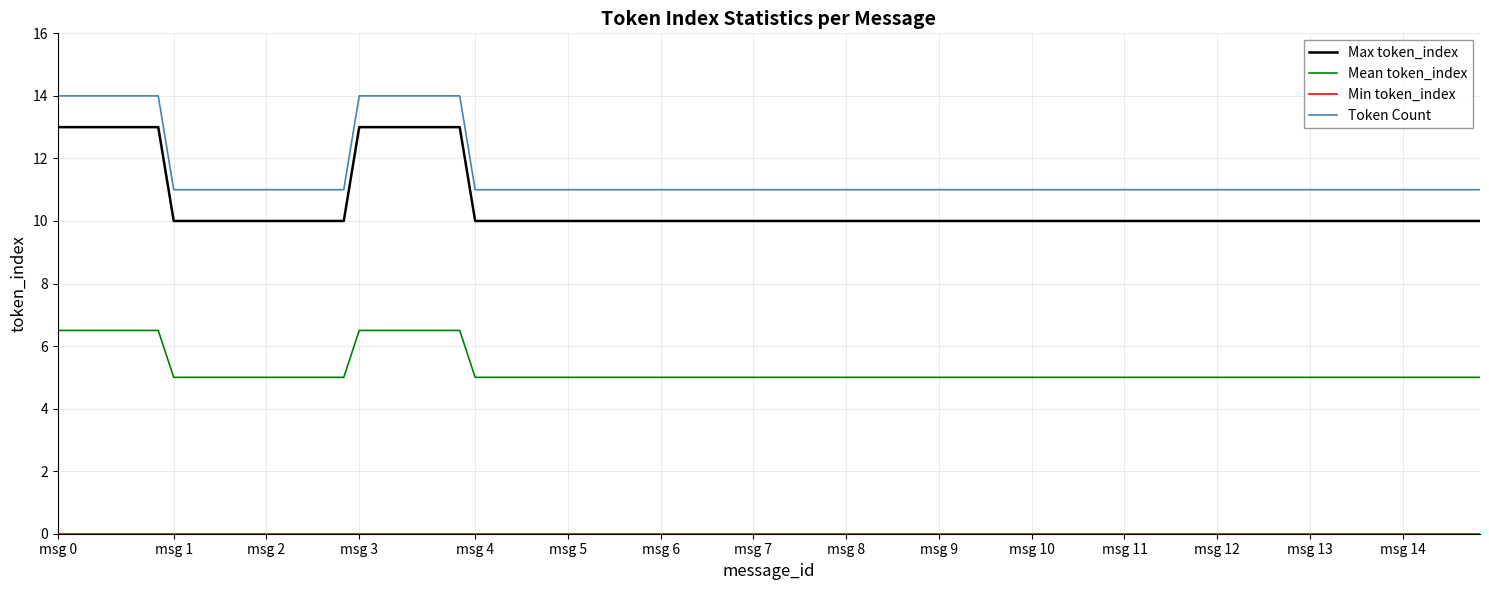

True or false: Mean token_index and Max token_index cross at least once.

False